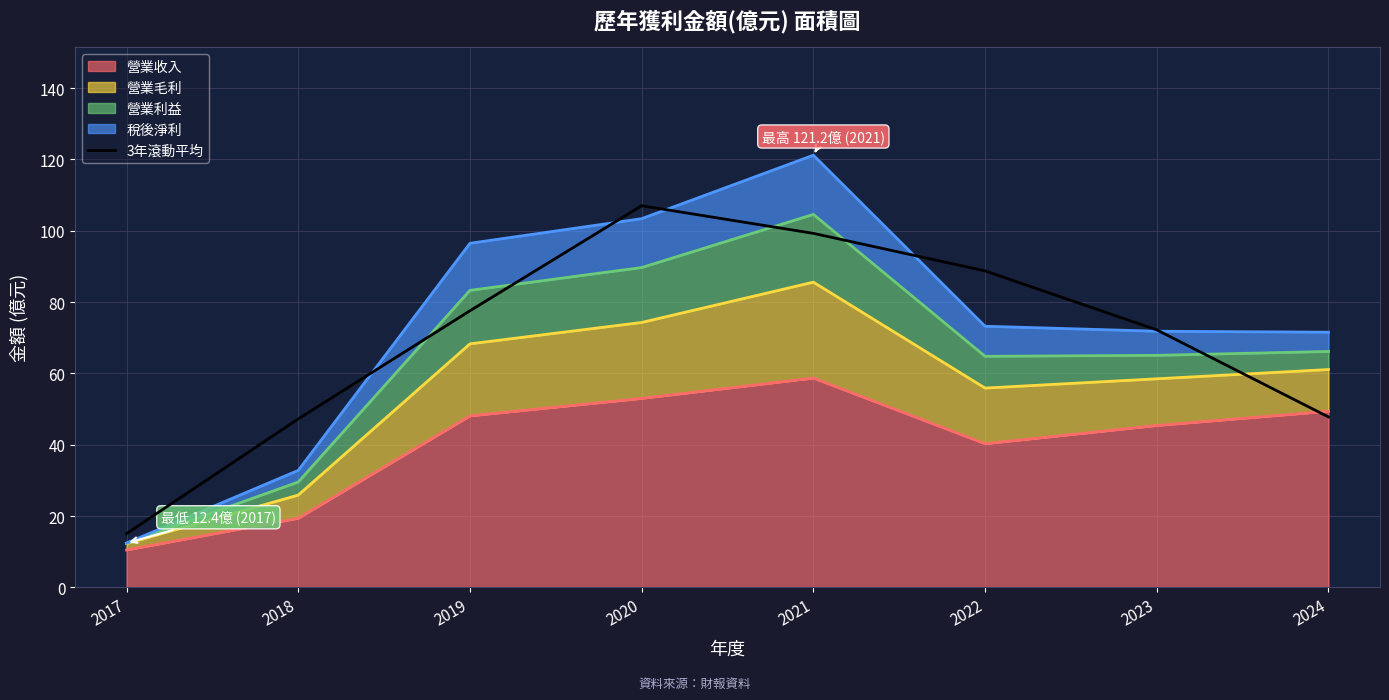

Is it true that the value at 2020 is 183.6?

False